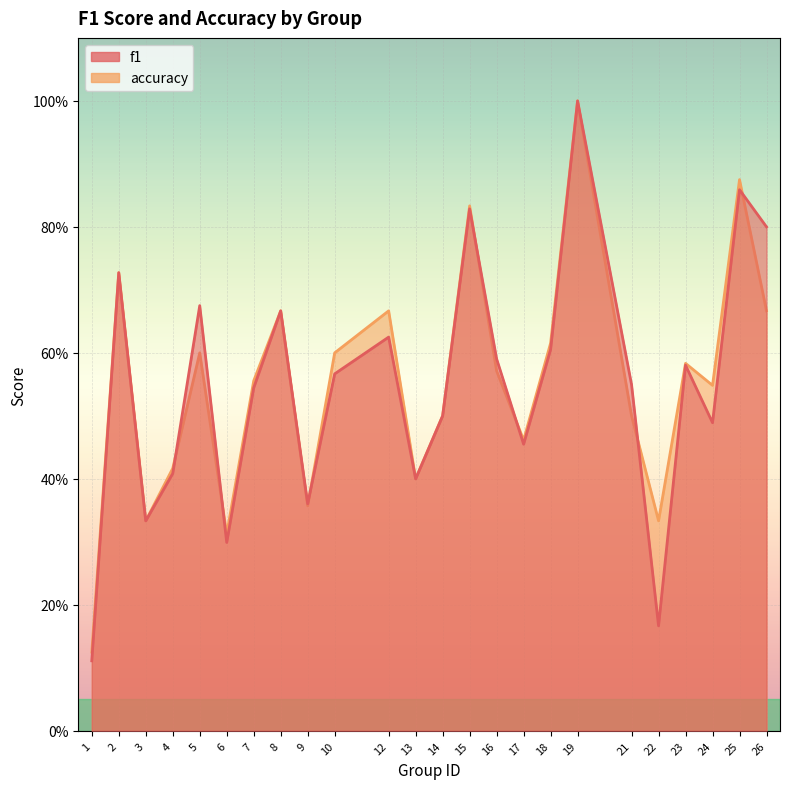

Is the value of f1 at 23 greater than the value of accuracy at 25?

No